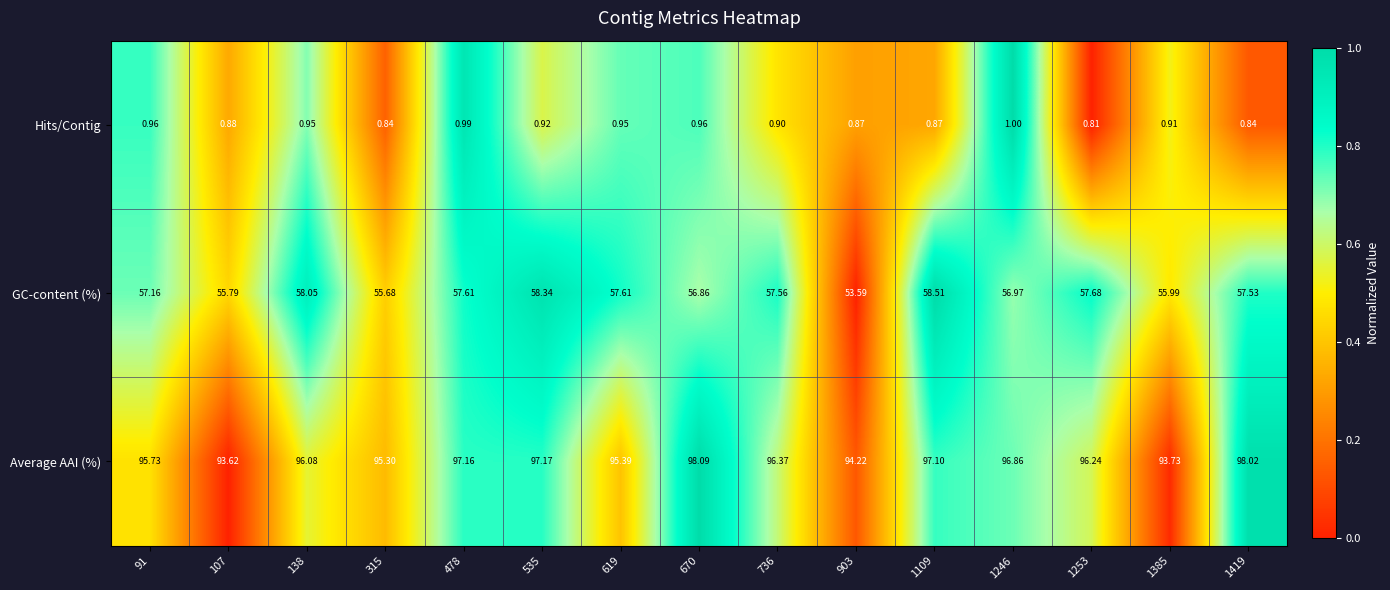

Which series has the largest total across all categories?

Average AAI (%)